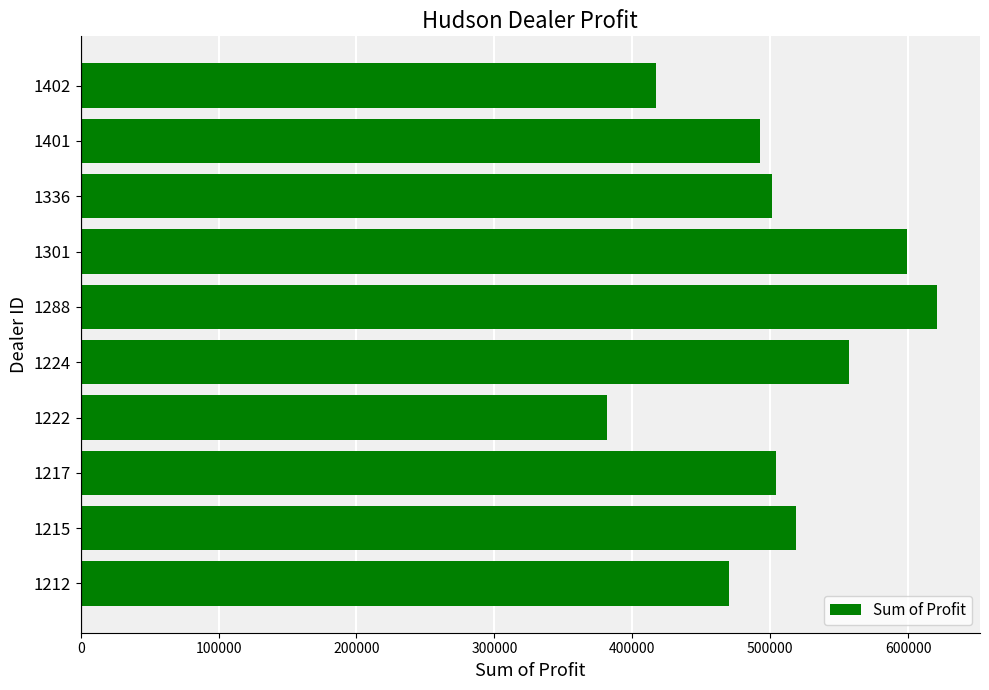

What is the minimum value shown in the chart?

381657.0